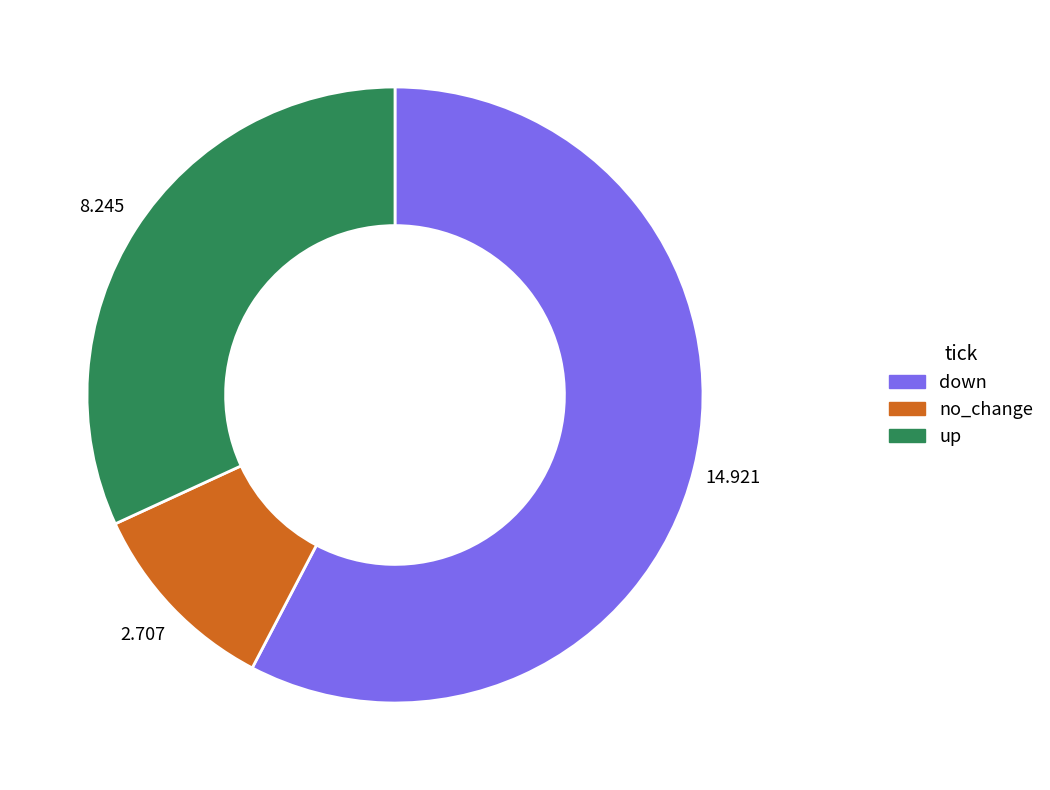

Is there any slice that represents more than half of the pie?

Yes